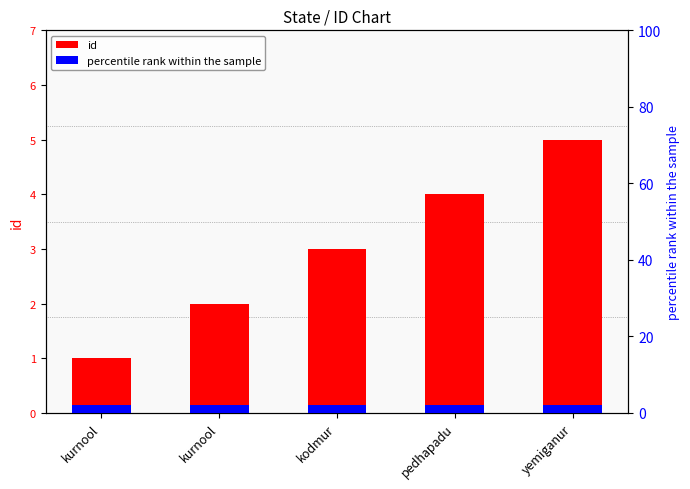

How many values in the id series are below 3?

2